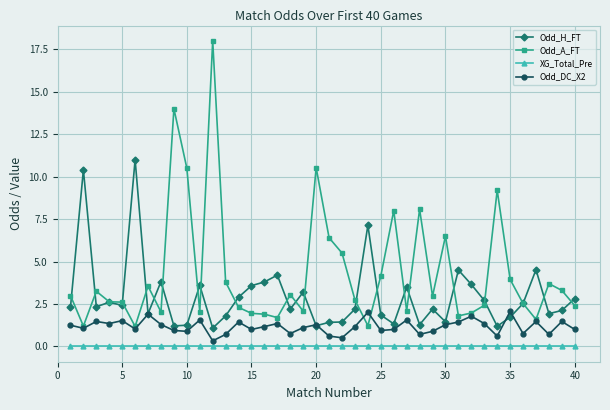

List the series in order of their overall mean, highest first.

Odd_A_FT, Odd_H_FT, Odd_DC_X2, XG_Total_Pre